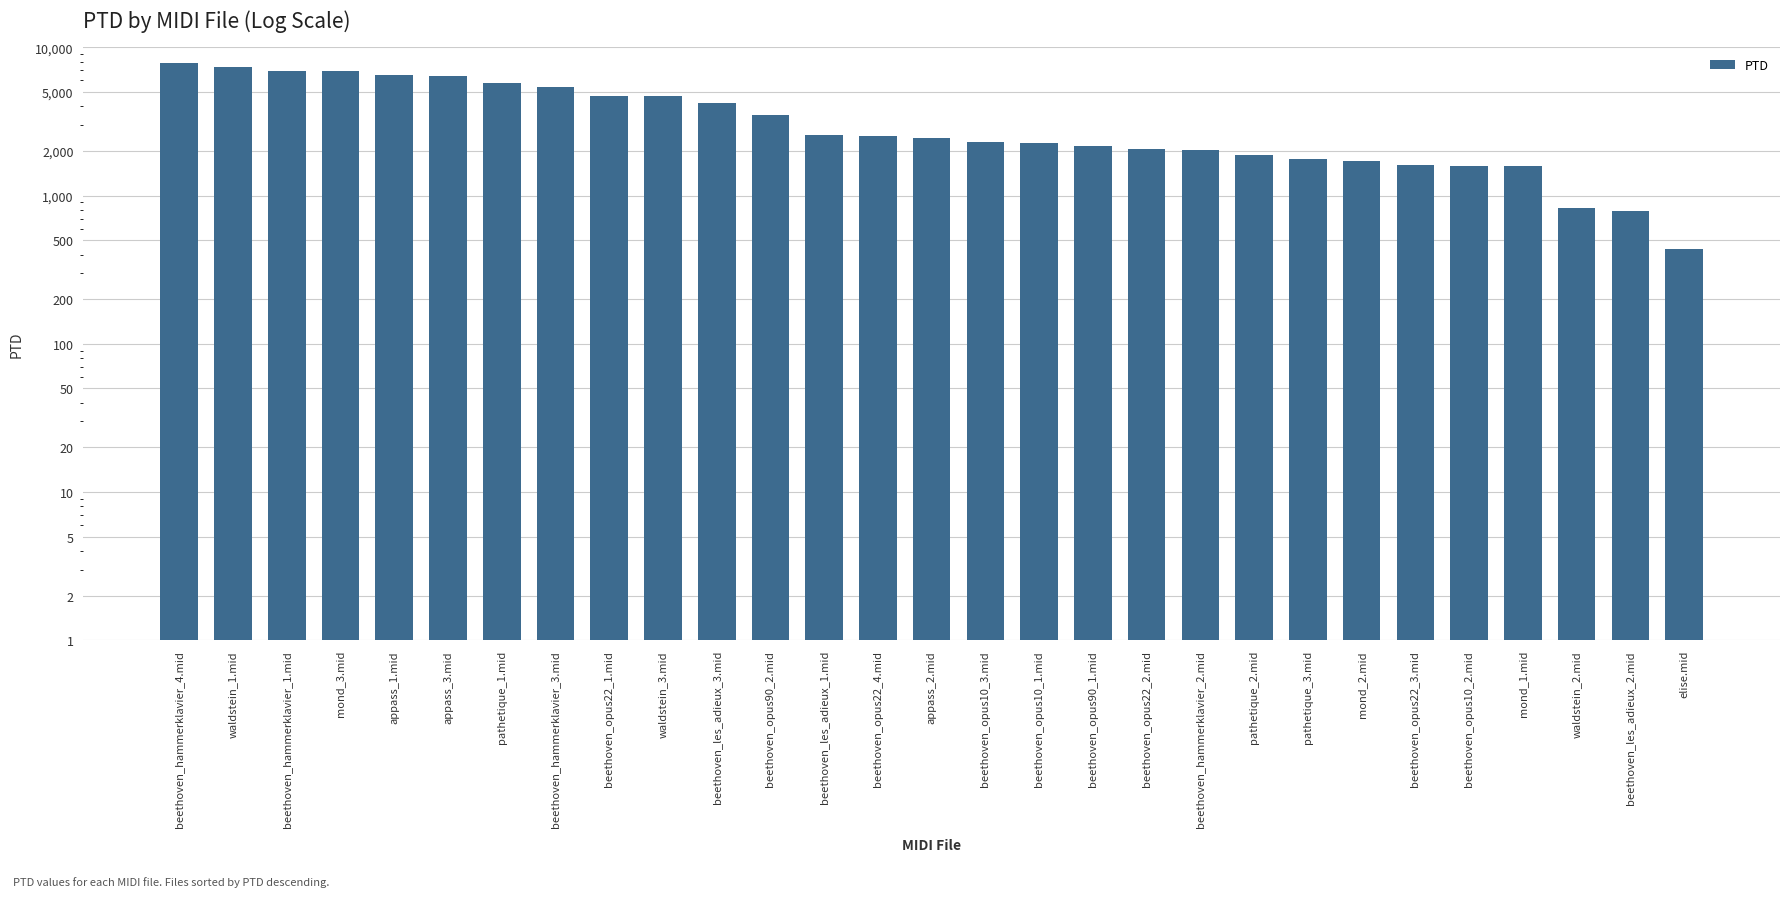

Reading left to right, transcribe all the data shown in this chart.

7825.7	7395.7	6947.8	6938.0	6528.4	6396.2	5782.5	5372.9	4728.4	4716.4	4211.8	3525.9	2557.9	2541.7	2451.2	2318.1	2267.6	2171.5	2051.6	2037.3	1891.8	1756.5	1717.5	1620.1	1574.7	1573.8	824.6	789.5	437.7